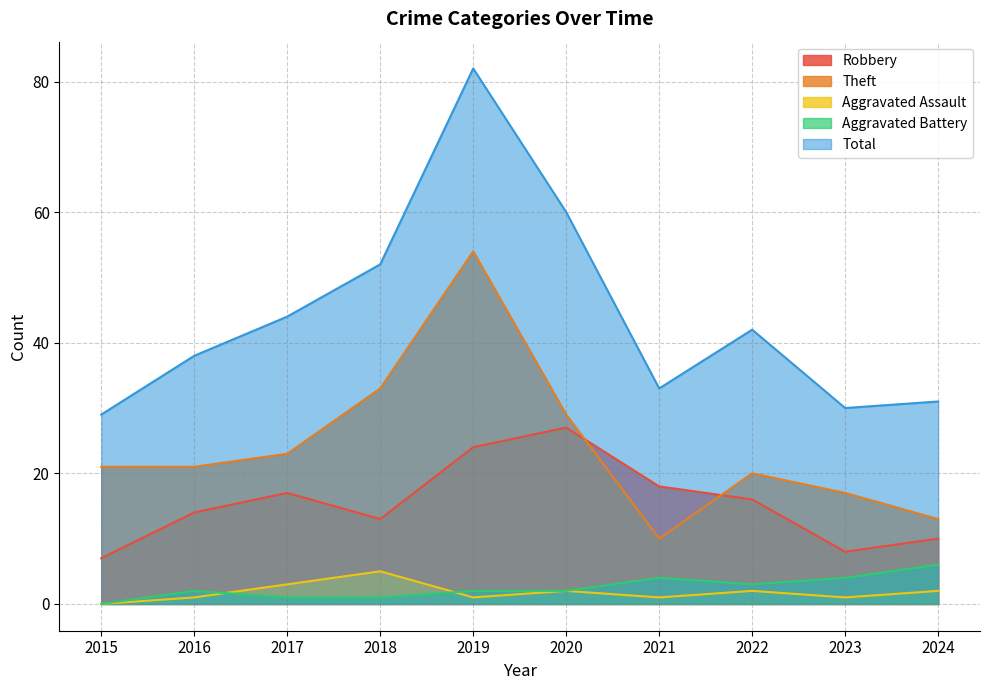

True or false: Theft and Aggravated Assault cross at least once.

False